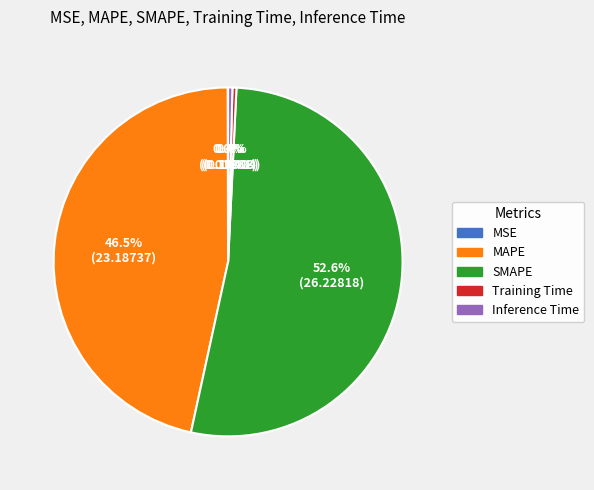

Which slice is the largest?

SMAPE